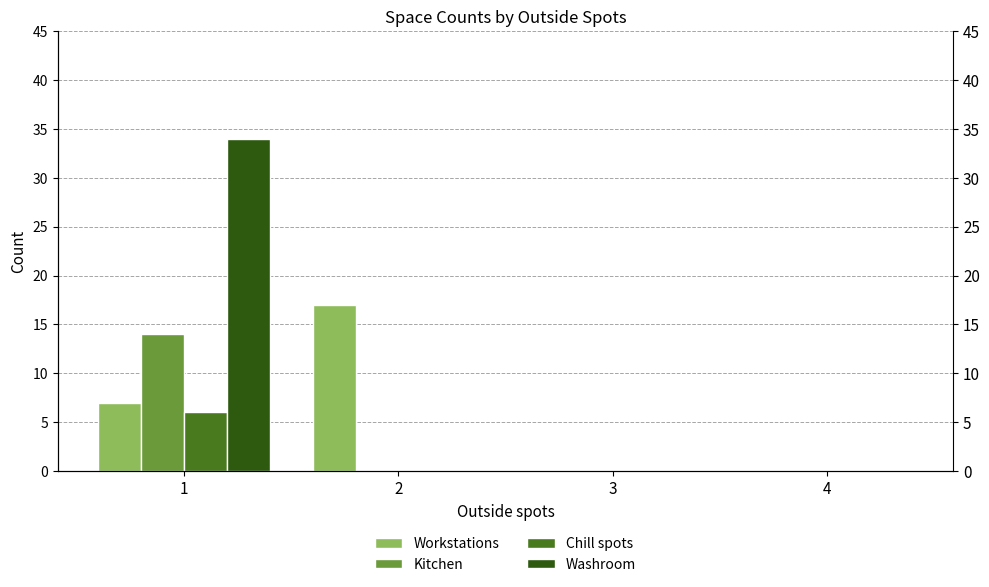

What are all the series names shown in the legend?

Workstations, Kitchen, Chill spots, Washroom